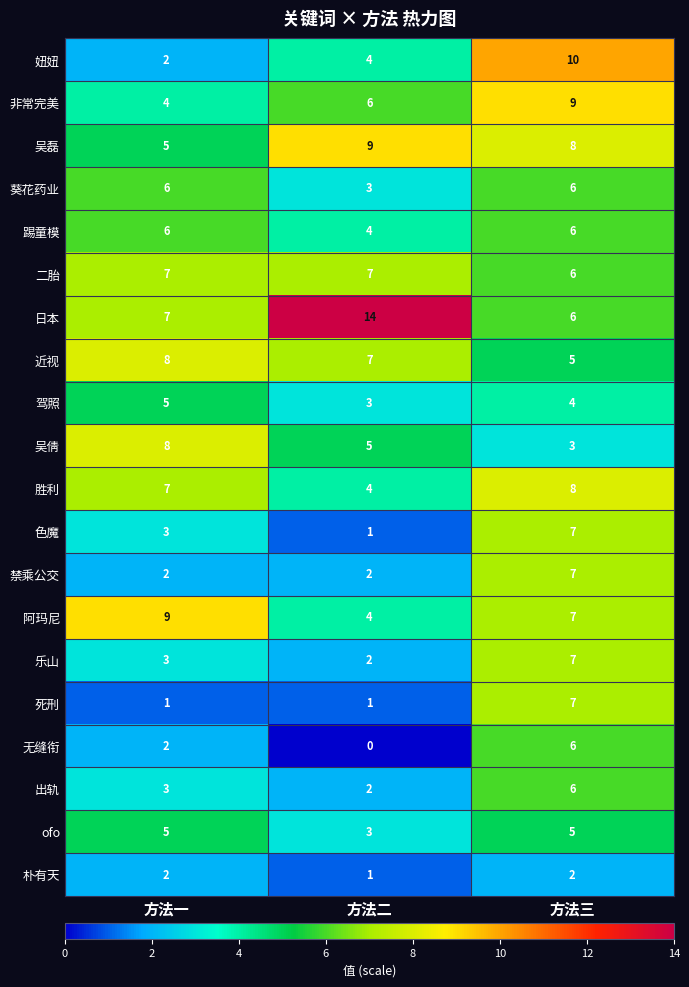

Which category has the highest value in the 驾照 series?

方法一